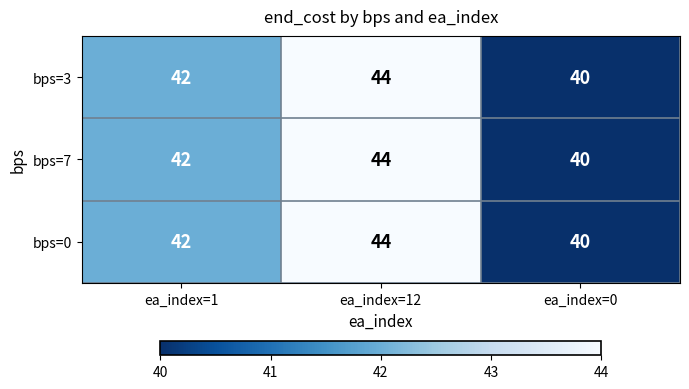

At how many categories does at least one series exceed 43?

1